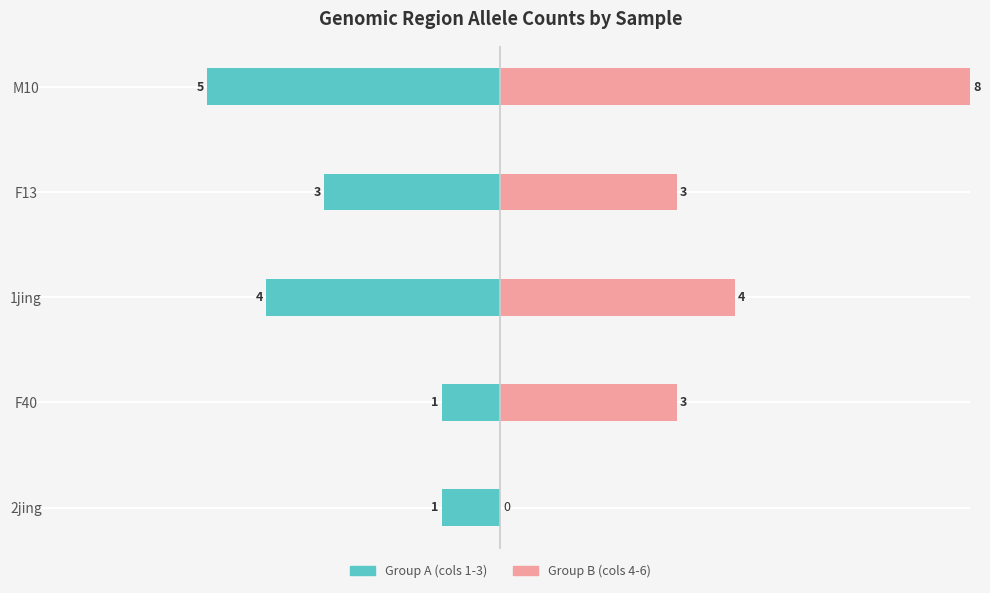

Reading left to right, list all the values displayed in this chart.

Group A (cols 1-3): -1	-1	-4	-3	-5
Group B (cols 4-6): 0	3	4	3	8